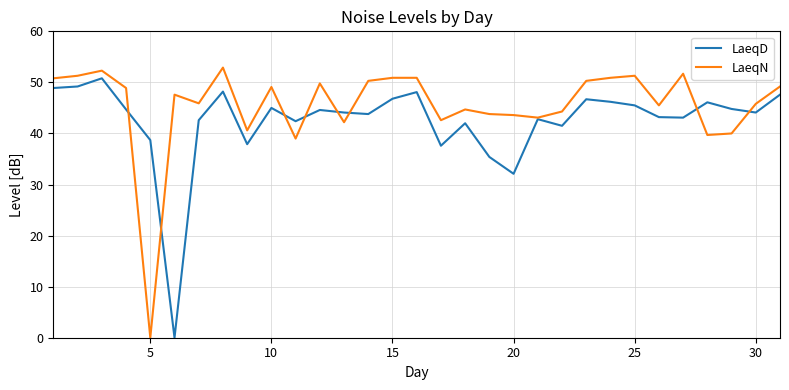

Which series has the largest range (max minus min)?

LaeqN